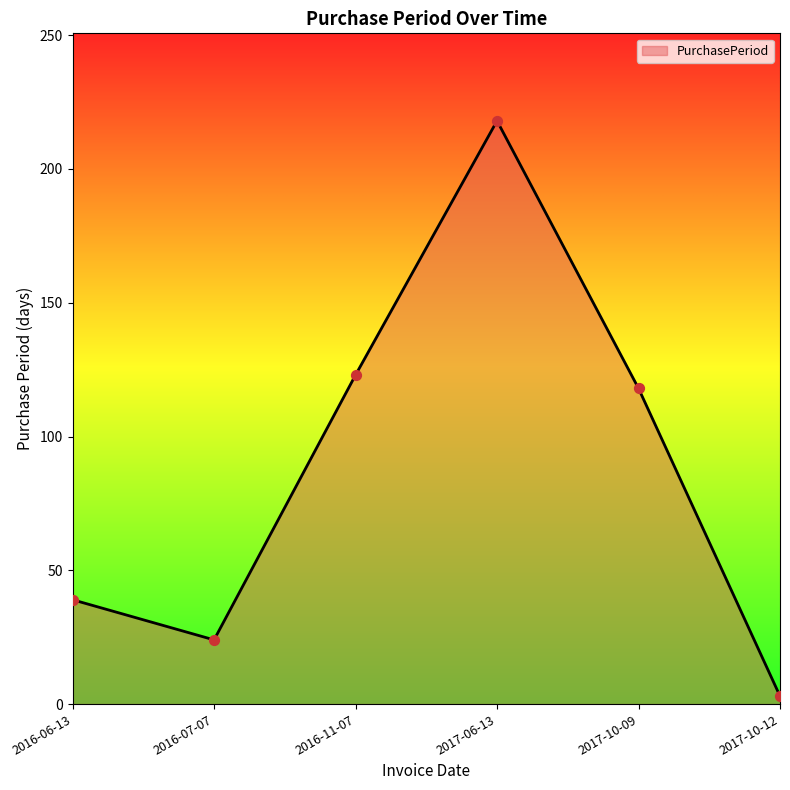

Approximately how many times larger is the value at 2016-11-07 compared to 2017-10-09?

1.0